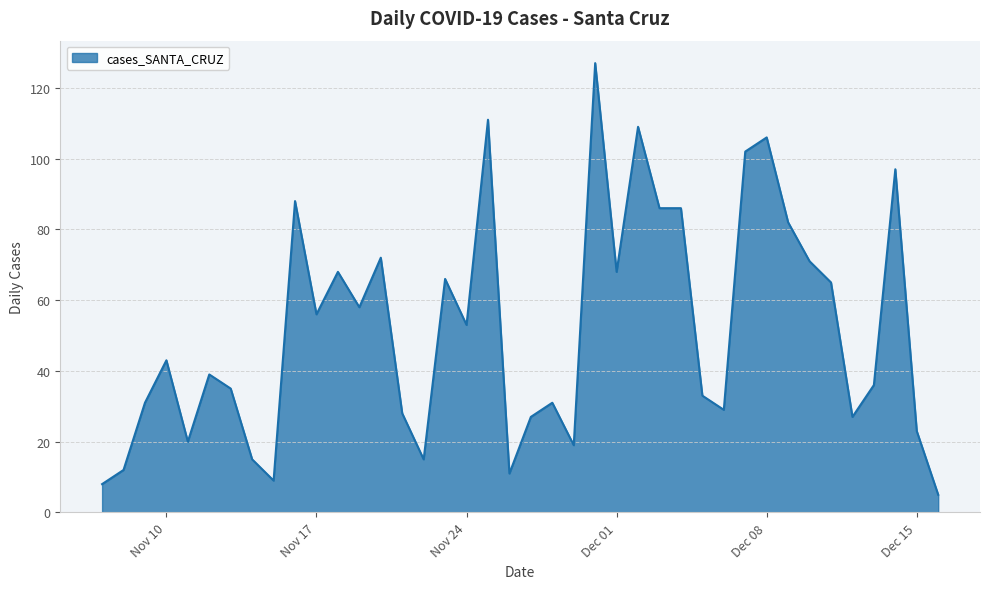

What is the difference between the maximum and minimum values?

122